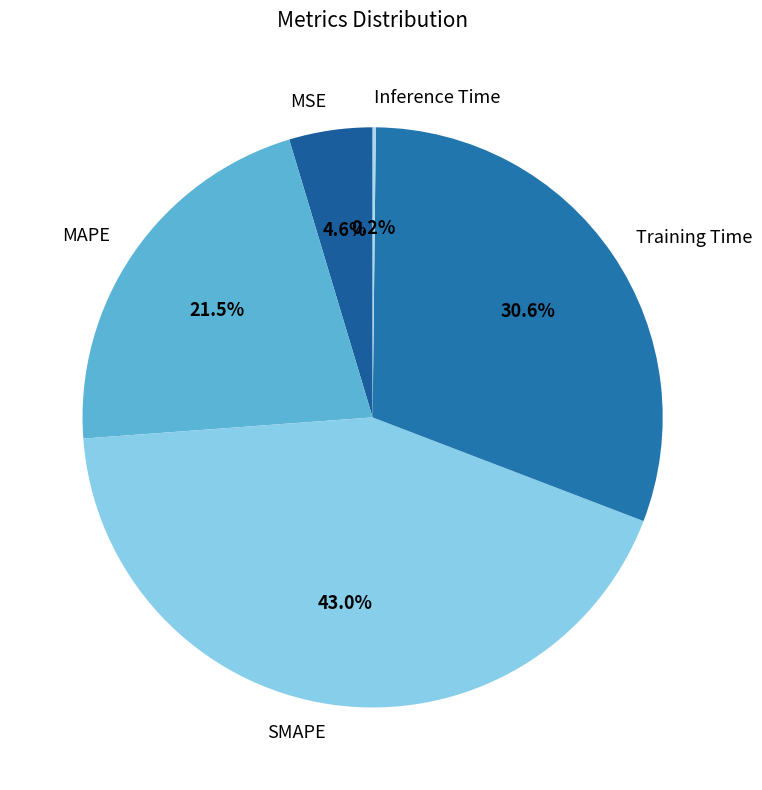

Does MAPE account for over 50% of the chart?

No